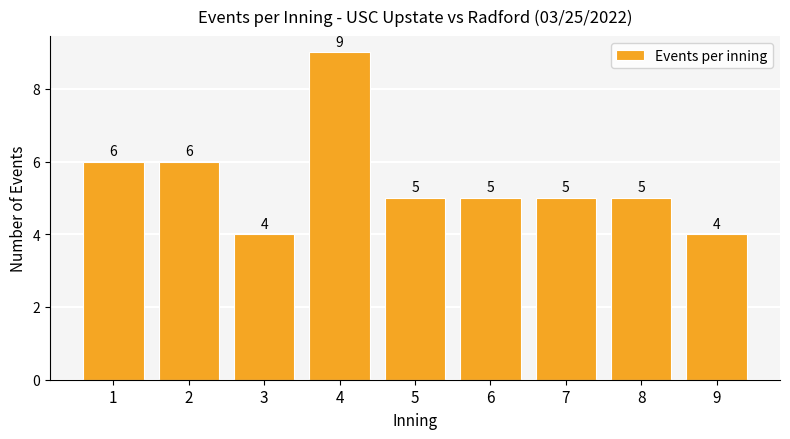

Does the chart contain stacked bars?

No